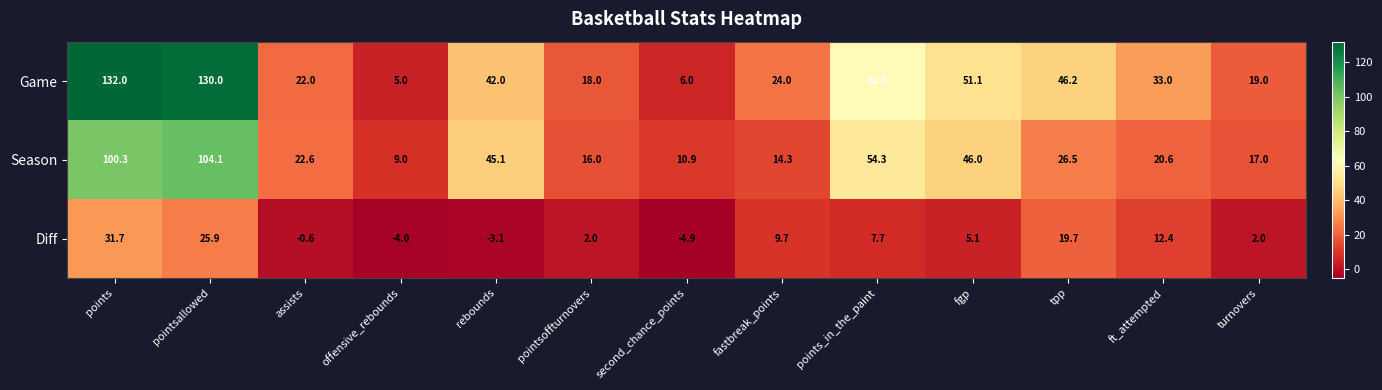

What is the sum of the Season values at ft_attempted and fgp?

66.6